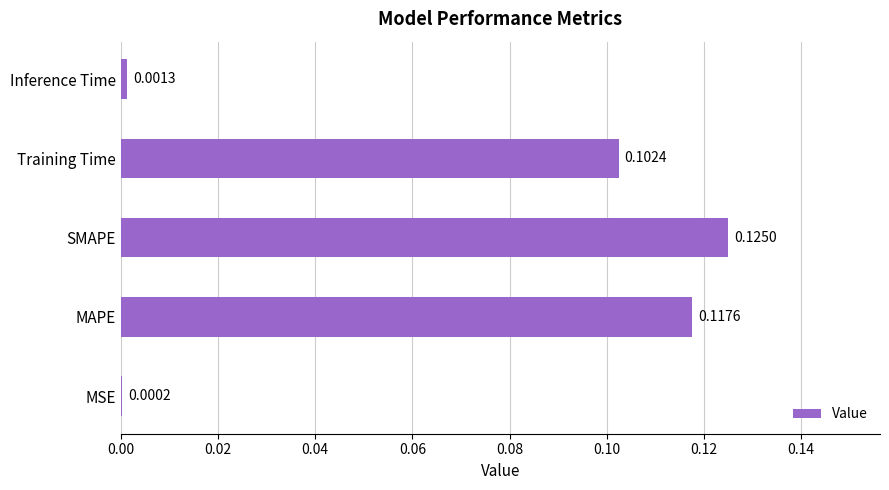

At which category does the chart reach its peak across all series?

SMAPE